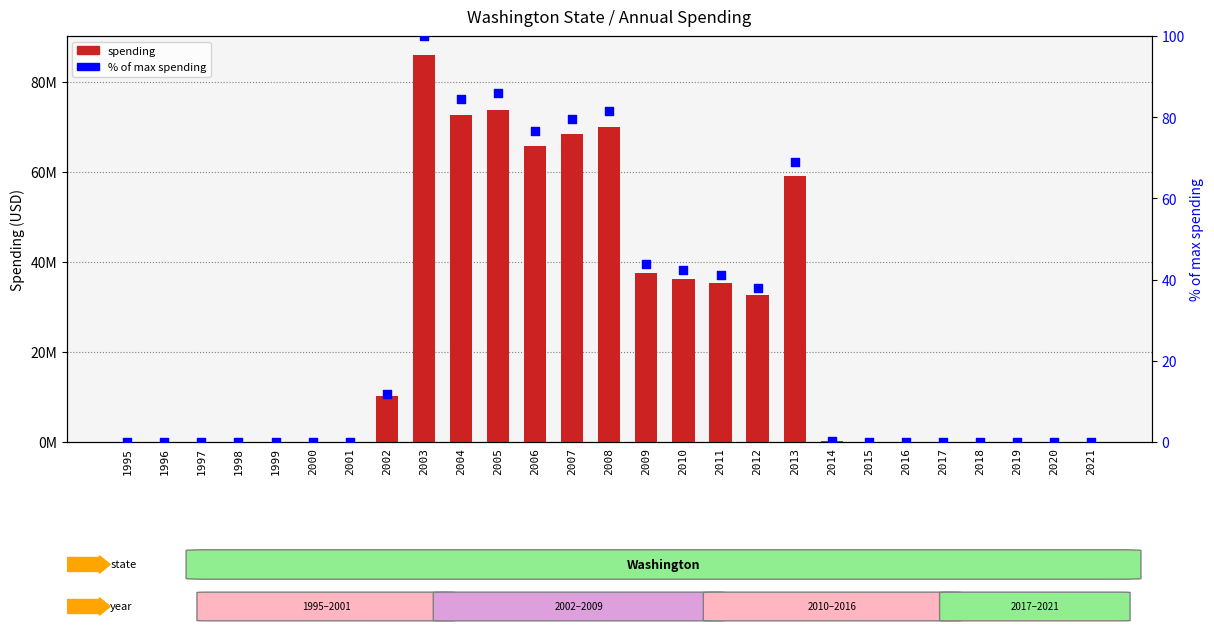

Which series has the largest total across all categories?

spending